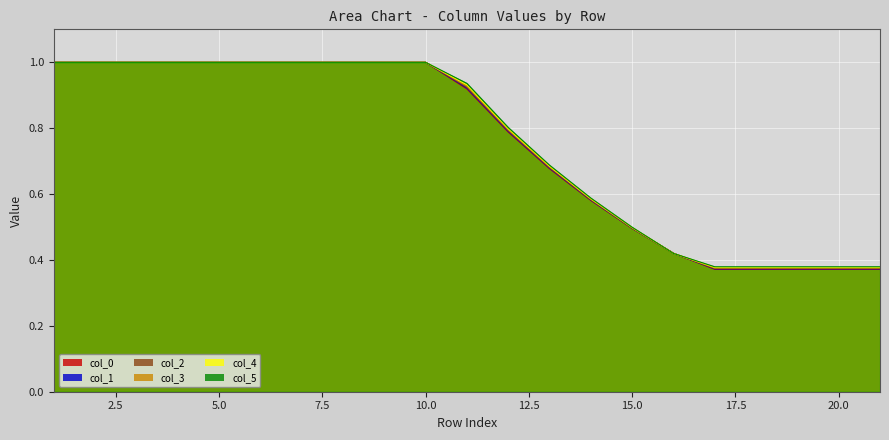

Which series has the largest range (max minus min)?

col_0